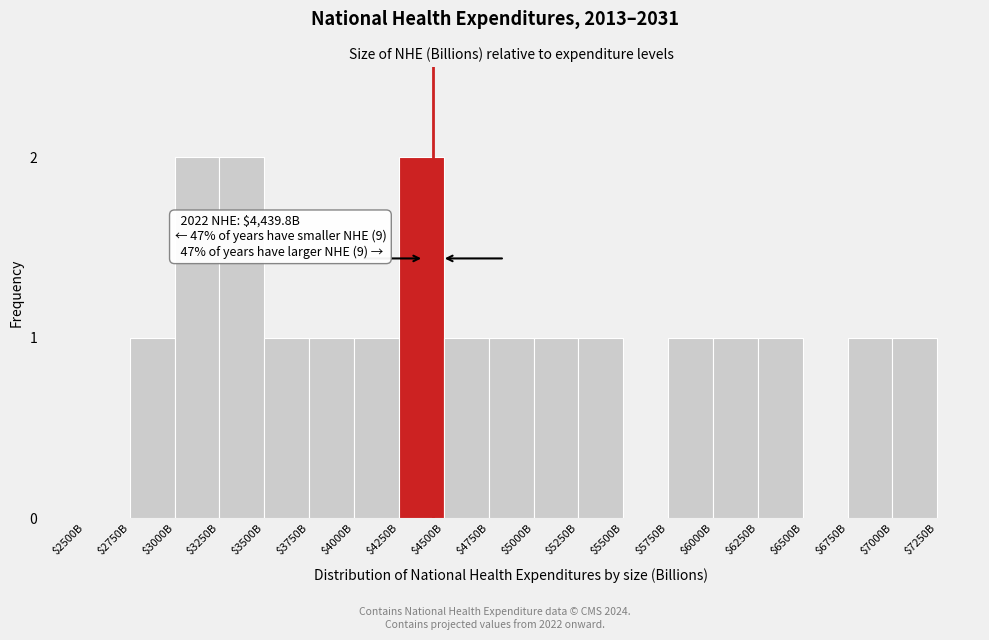

True or false: the data shows 1 at $5750B.

True